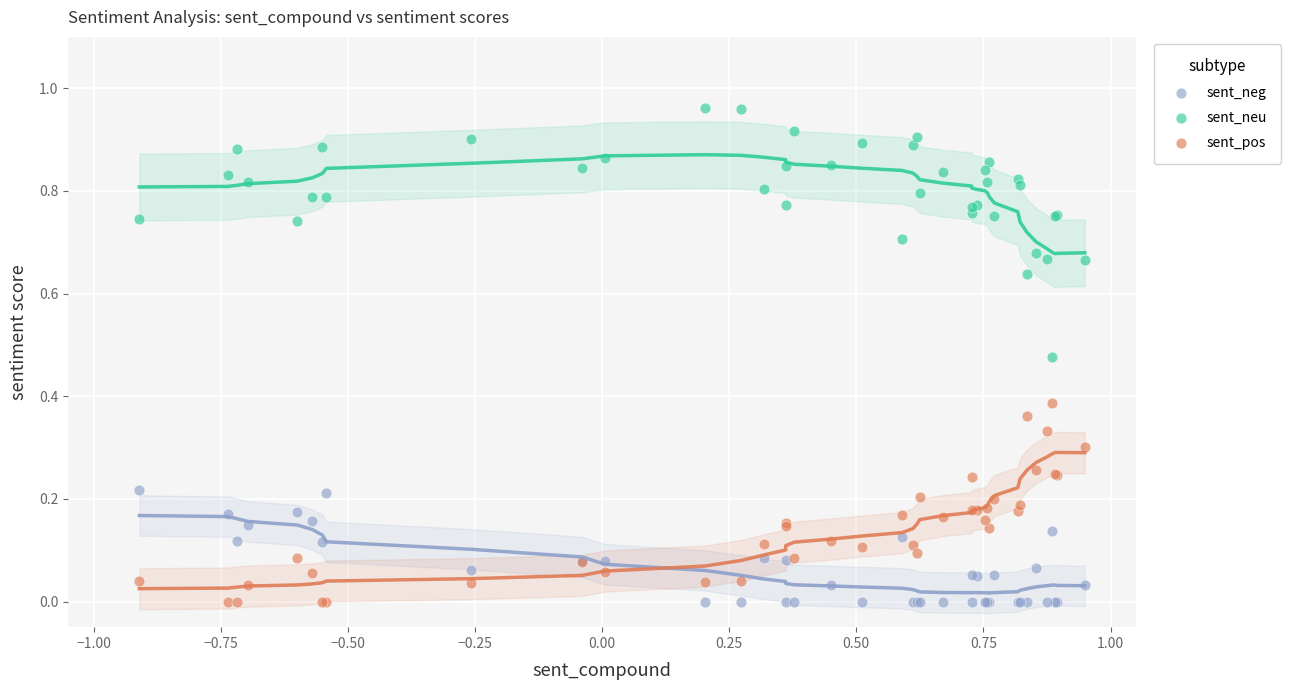

What are all the series names shown in the legend?

sent_neg, sent_neu, sent_pos